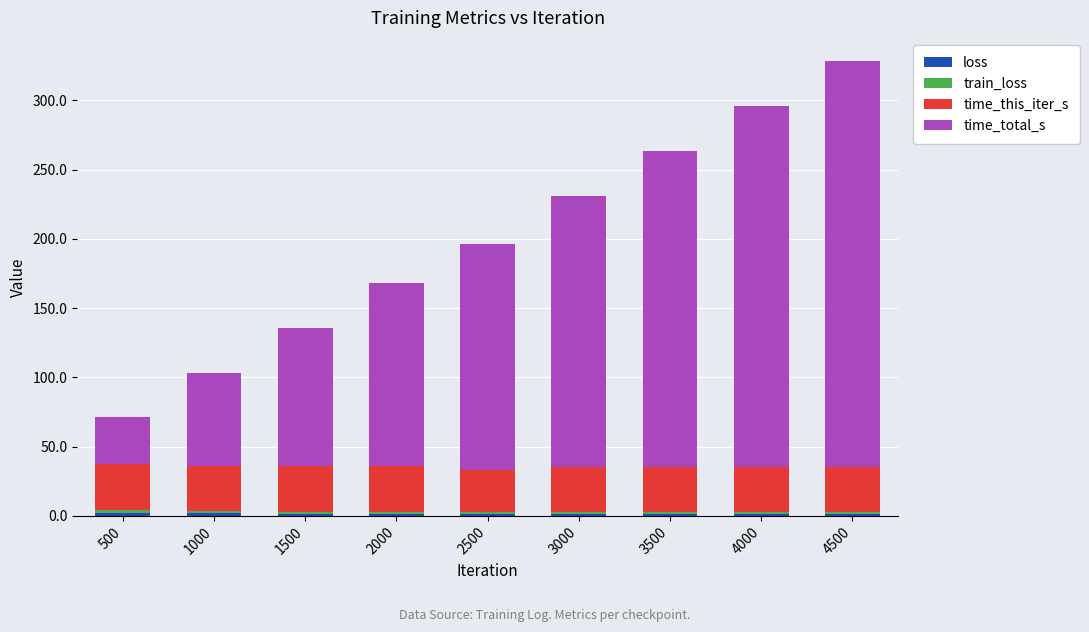

At which category is the sum across all series the highest?

4500